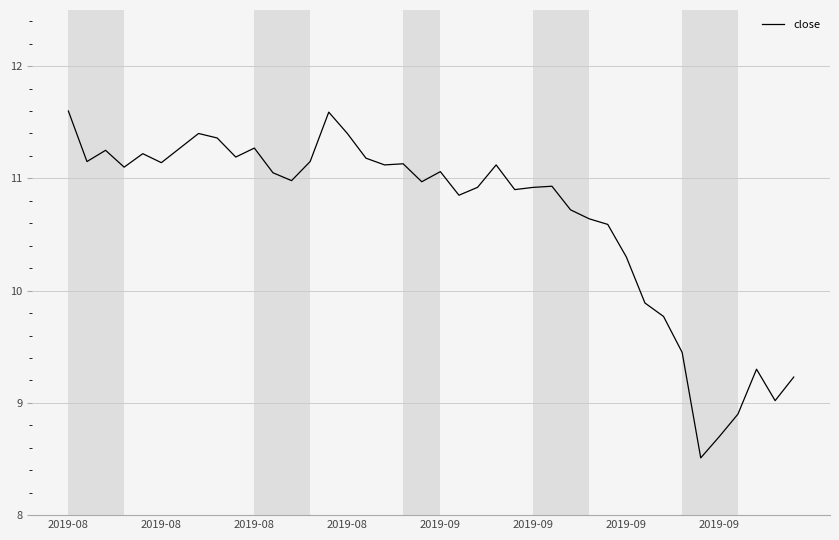

What is the maximum value shown in the chart?

11.6